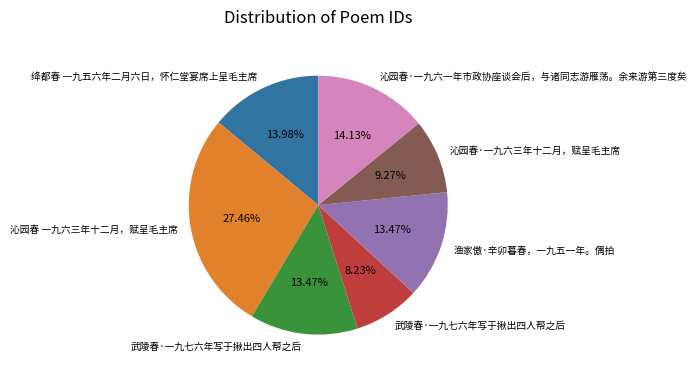

Does any single category account for the majority?

No